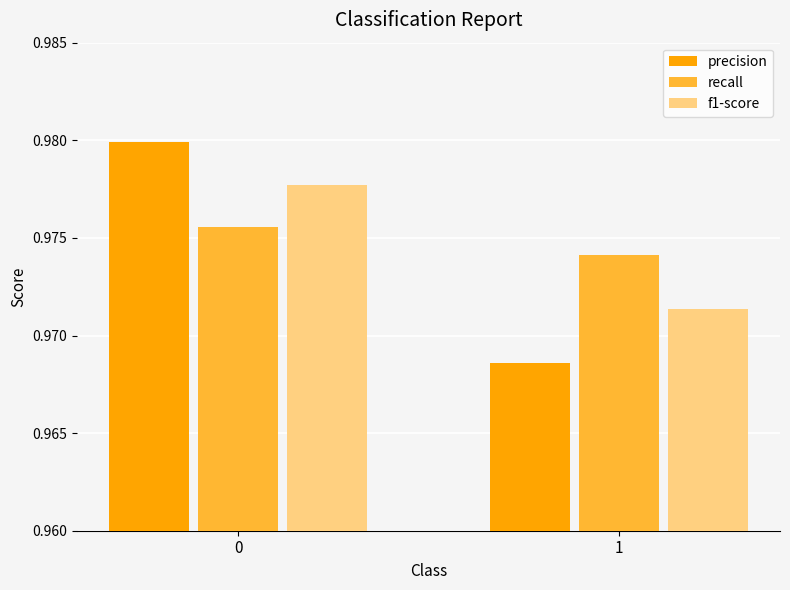

What is the sum of all recall values?

1.9